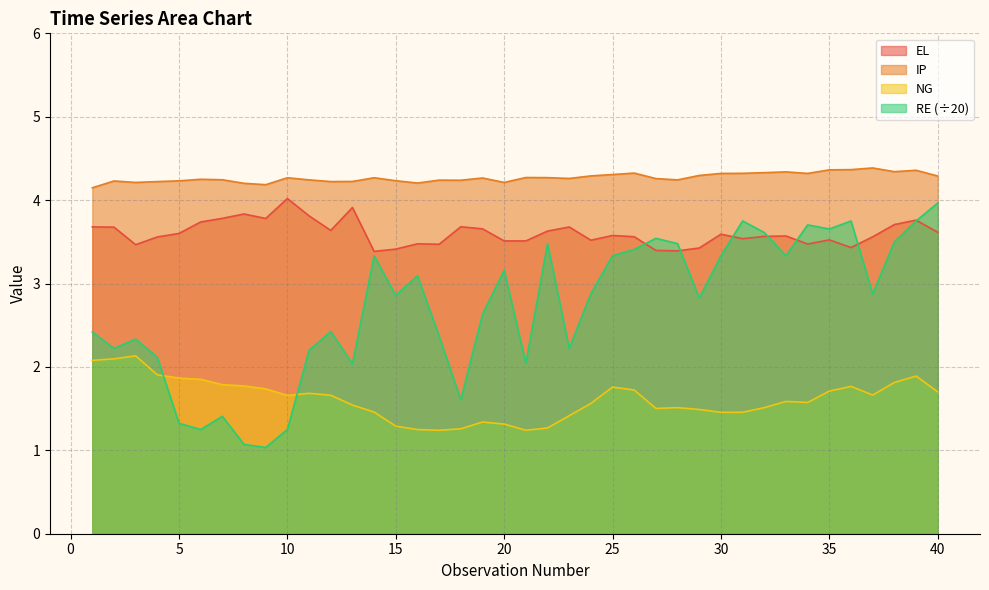

Is it true that RE equals 2.9 at 15?

True